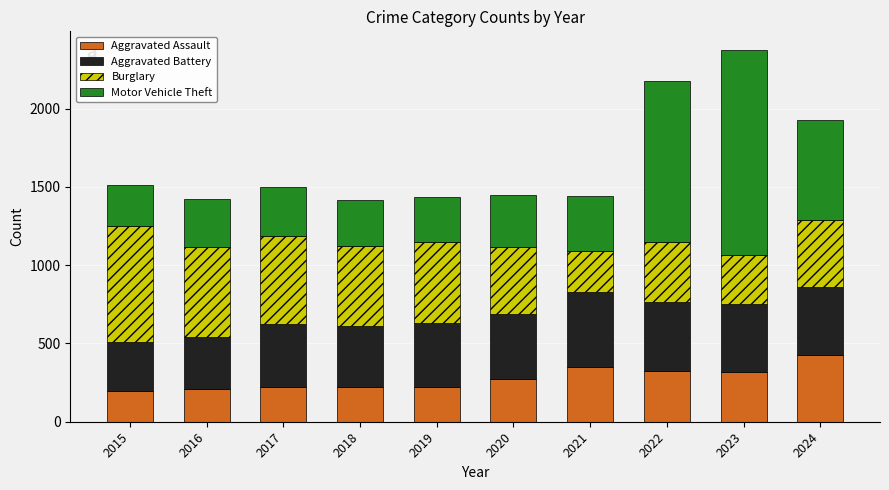

What is the difference between the Aggravated Assault values at 2024 and 2015?

230